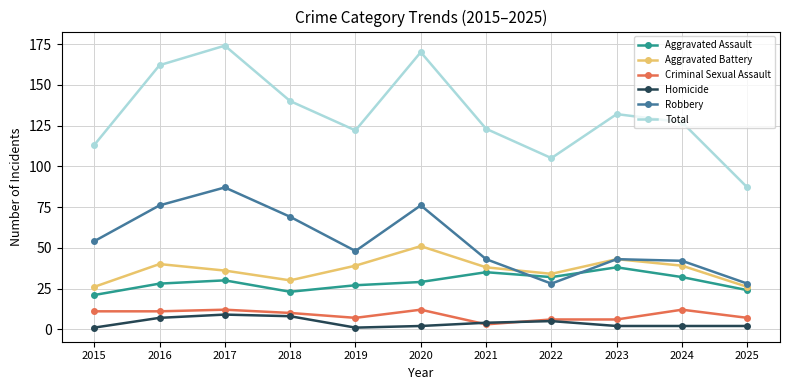

True or false: Total and Robbery intersect in this chart.

False